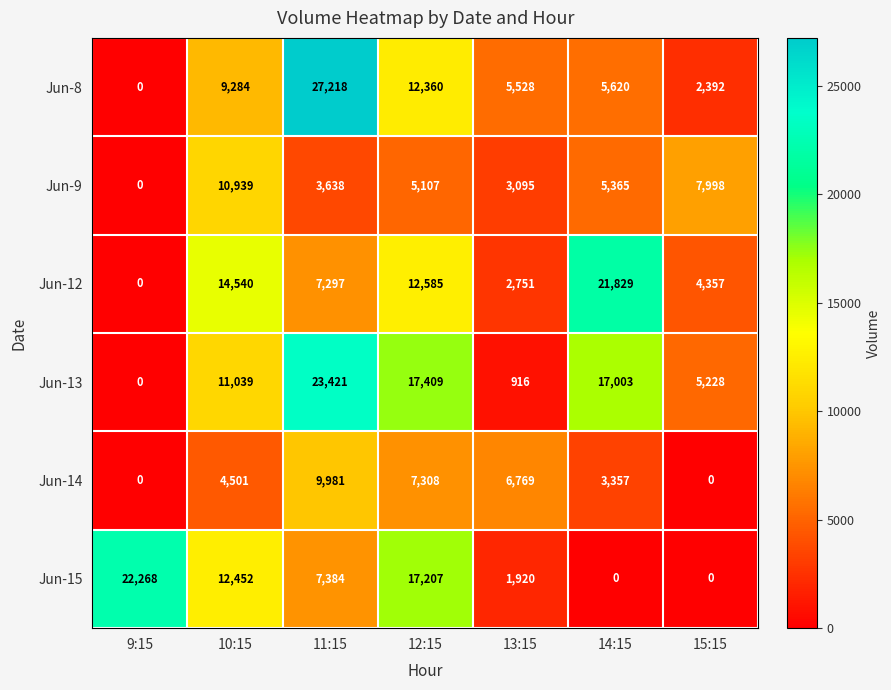

What is the sum of all Jun-13 values?

75016